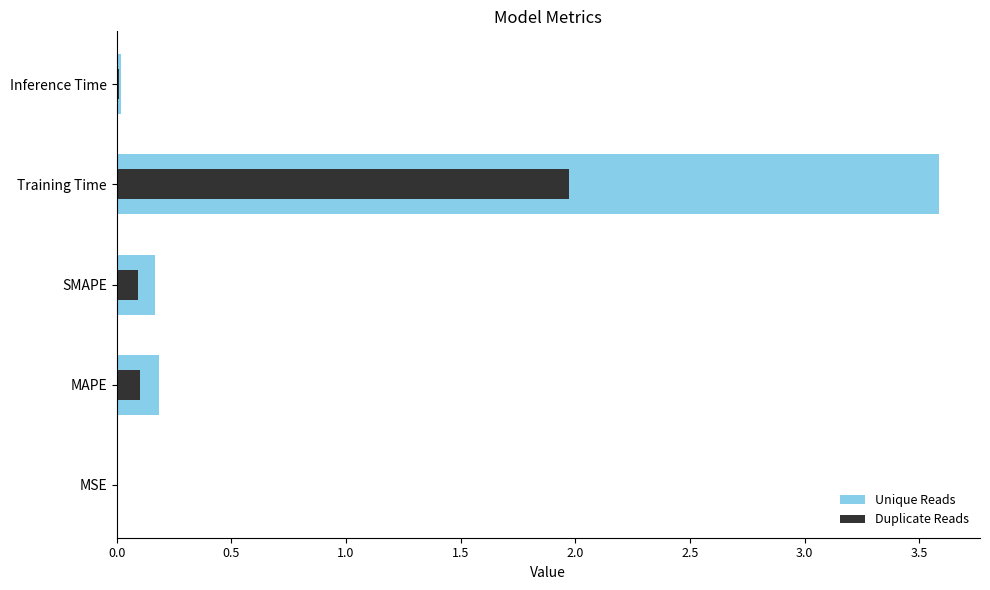

Reading left to right, transcribe all the data shown in this chart.

Value (primary): 0.0	0.2	0.2	3.6	0.0
Value (secondary): 0.0	0.1	0.1	2.0	0.0